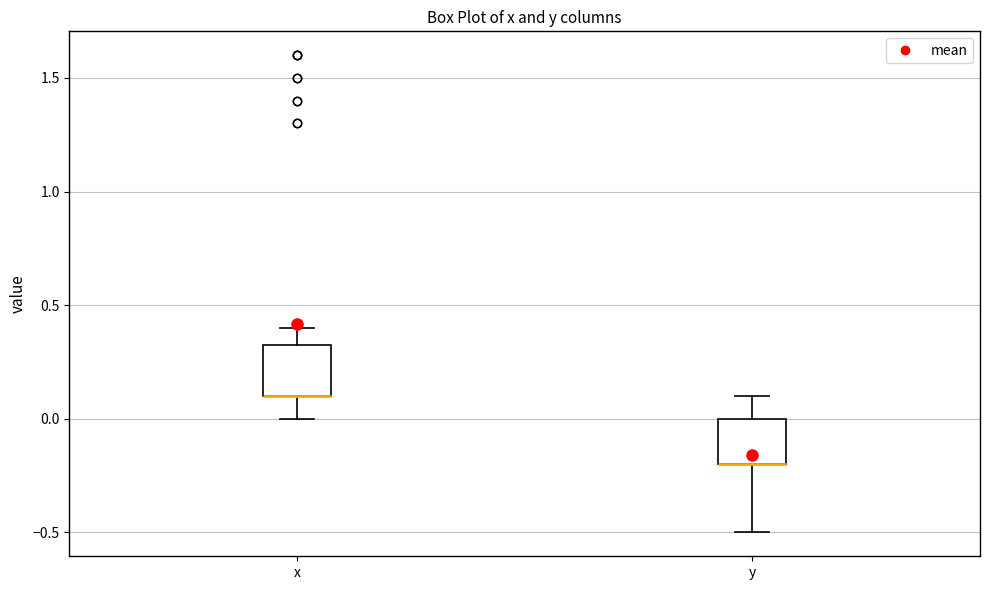

Reading left to right, transcribe this box plot: for each box, give where its median line is, the range the box spans, and where its two whiskers end, as read against the y-axis. The values are not printed on the chart, so give them approximately, as read against the axis.

x: median 0.10 (drawn on the box's lower edge), box 0.10 to 0.35, whiskers 0.00 to 0.40
y: median -0.20 (drawn on the box's lower edge), box -0.20 to 0.00, whiskers -0.50 to 0.10